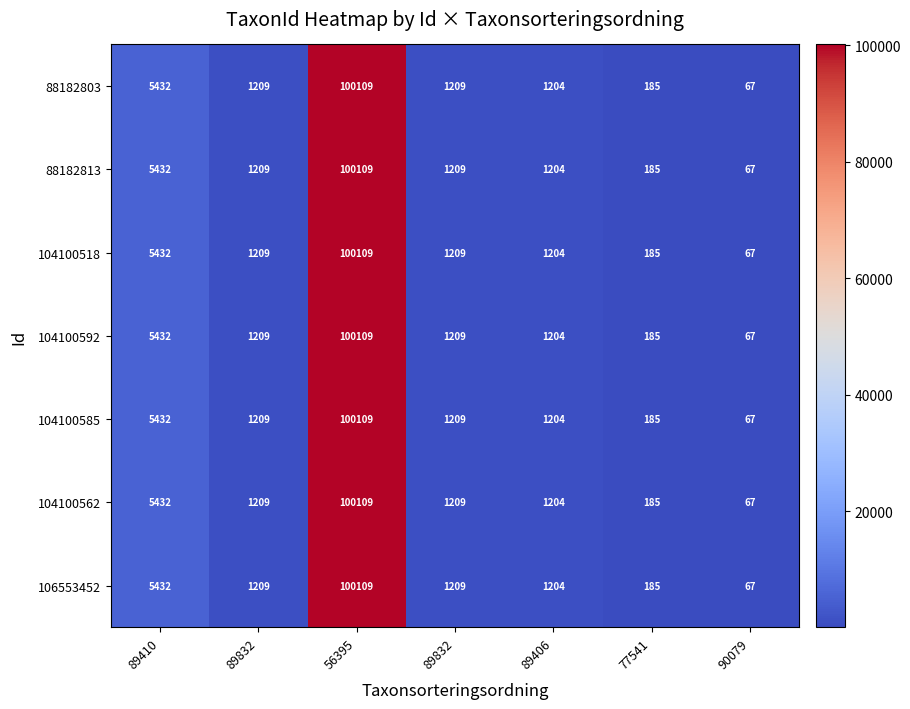

Reading left to right, list all the values displayed in this chart.

88182803: 89410=5432	89832=1209	56395=100109	89832=1209	89406=1204	77541=185	90079=67
88182813: 89410=5432	89832=1209	56395=100109	89832=1209	89406=1204	77541=185	90079=67
104100518: 89410=5432	89832=1209	56395=100109	89832=1209	89406=1204	77541=185	90079=67
104100592: 89410=5432	89832=1209	56395=100109	89832=1209	89406=1204	77541=185	90079=67
104100585: 89410=5432	89832=1209	56395=100109	89832=1209	89406=1204	77541=185	90079=67
104100562: 89410=5432	89832=1209	56395=100109	89832=1209	89406=1204	77541=185	90079=67
106553452: 89410=5432	89832=1209	56395=100109	89832=1209	89406=1204	77541=185	90079=67